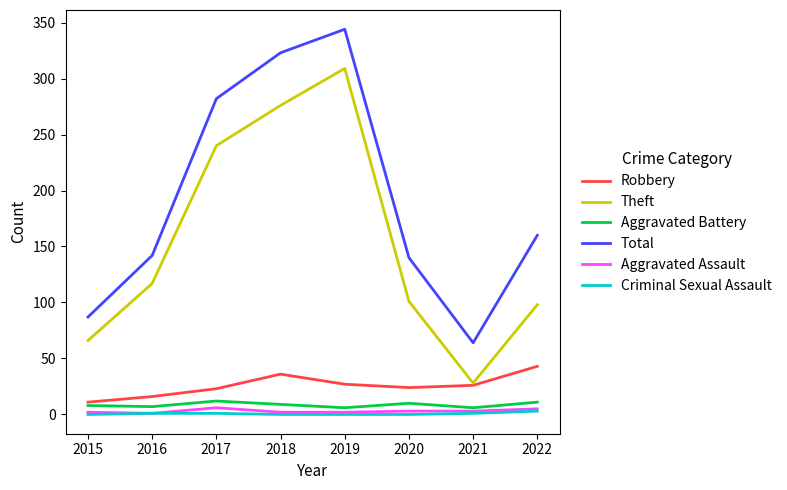

Is this an area chart (filled region under the line)?

No